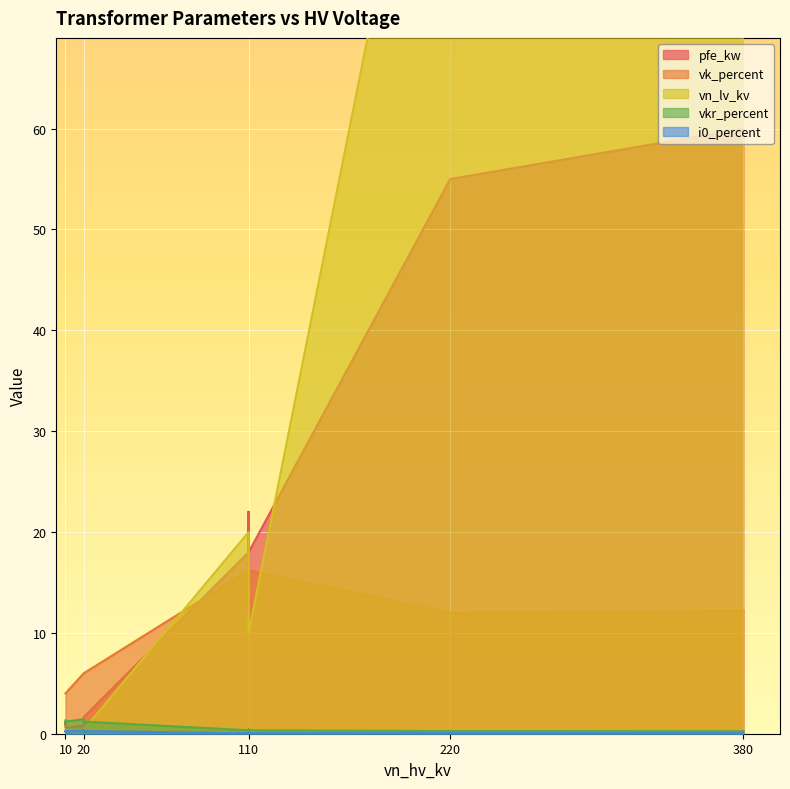

Is it true that i0_percent equals 0.1 at 0.63 MVA 20/0.4 kV?

False